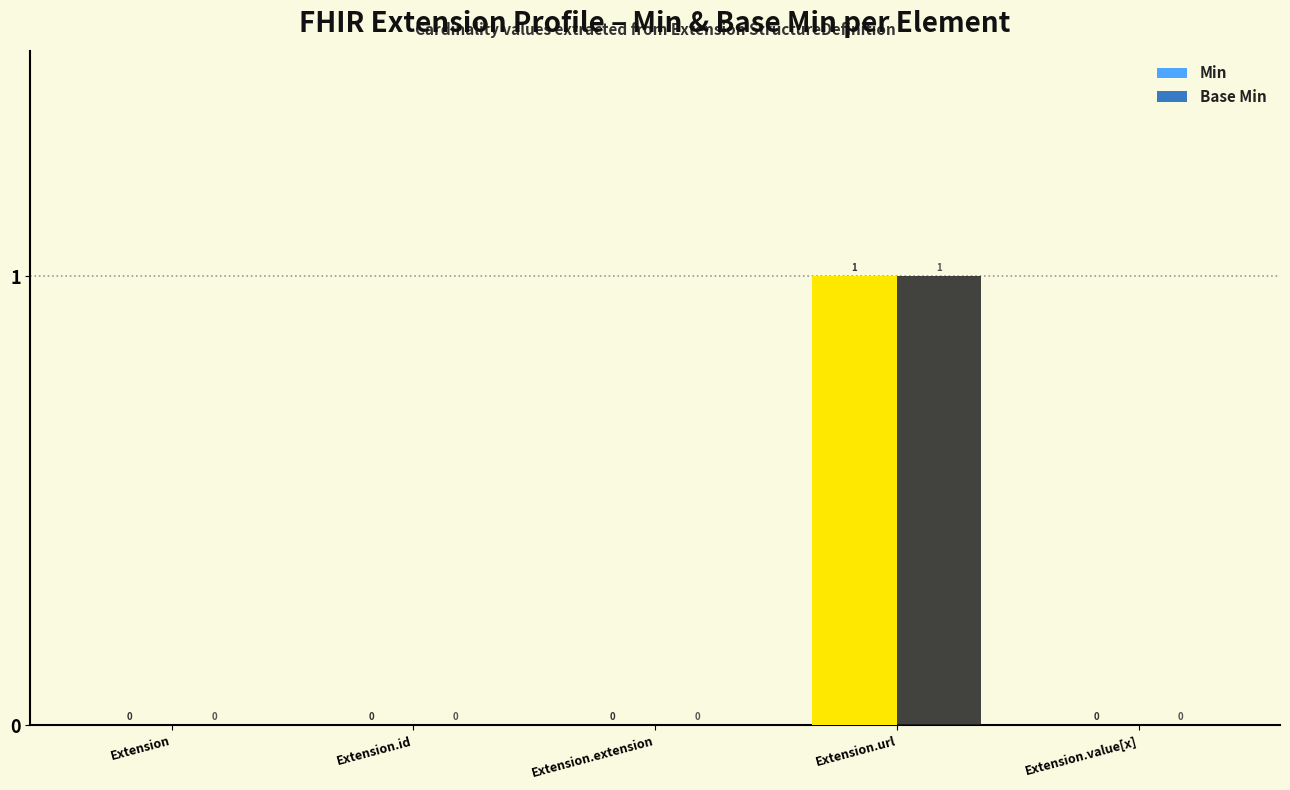

Is it true that Base Min equals 0 at Extension.value[x]?

True